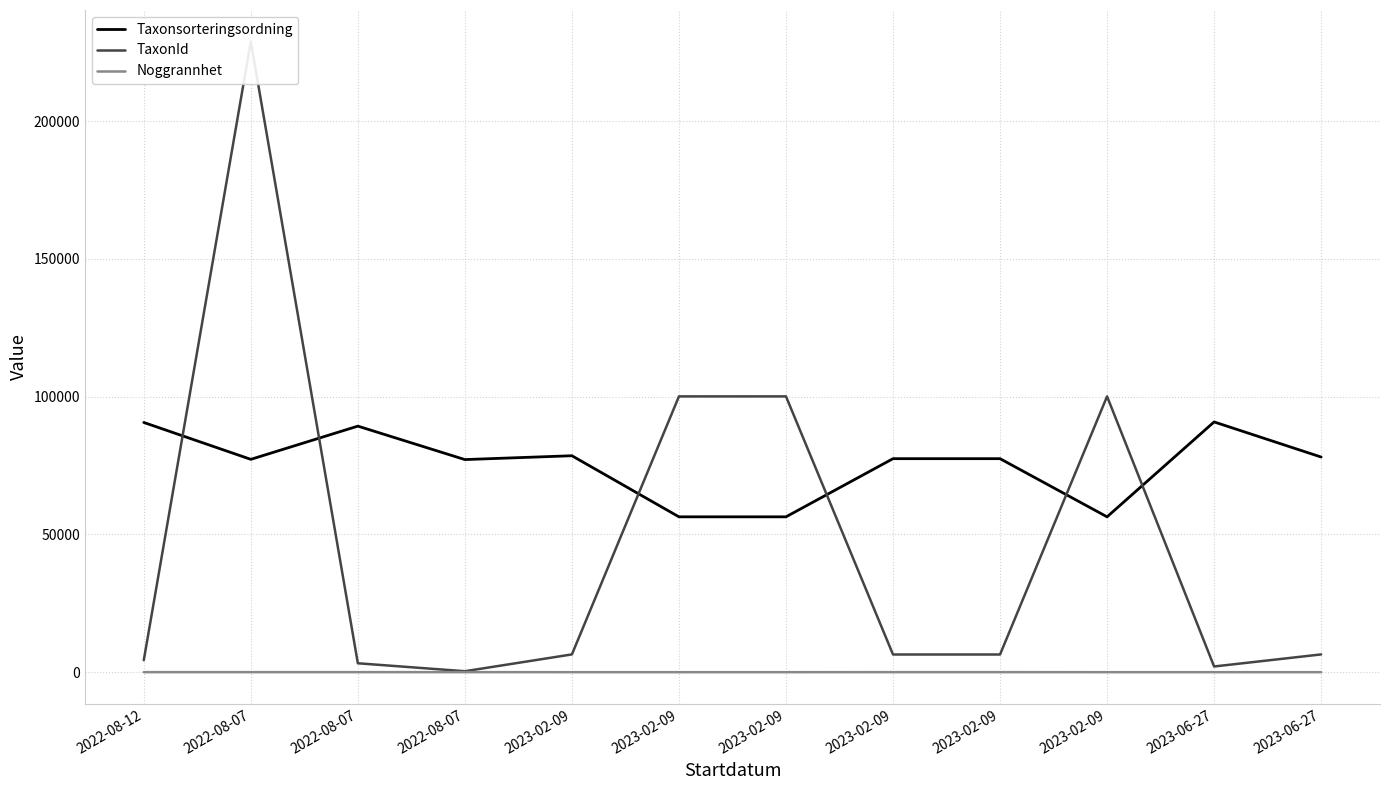

Which series has the widest spread of values?

TaxonId